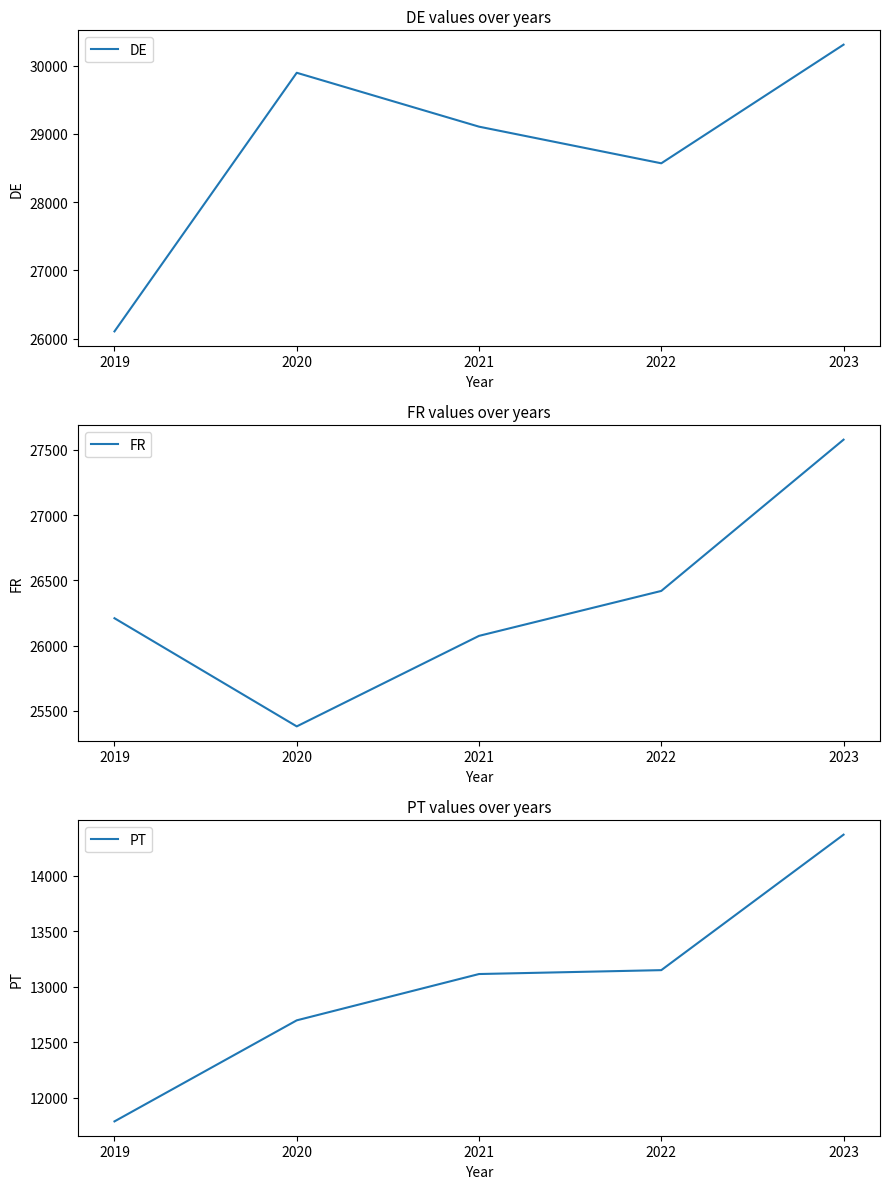

What is the total value across all series at 2021?

68294